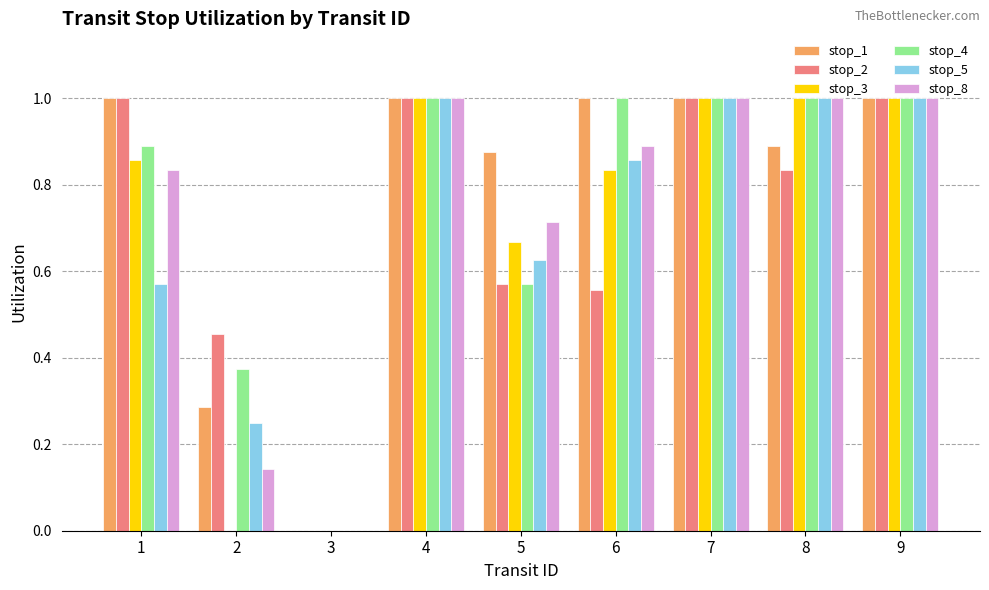

Count the stop_4 values in the range 0 to 1.

9